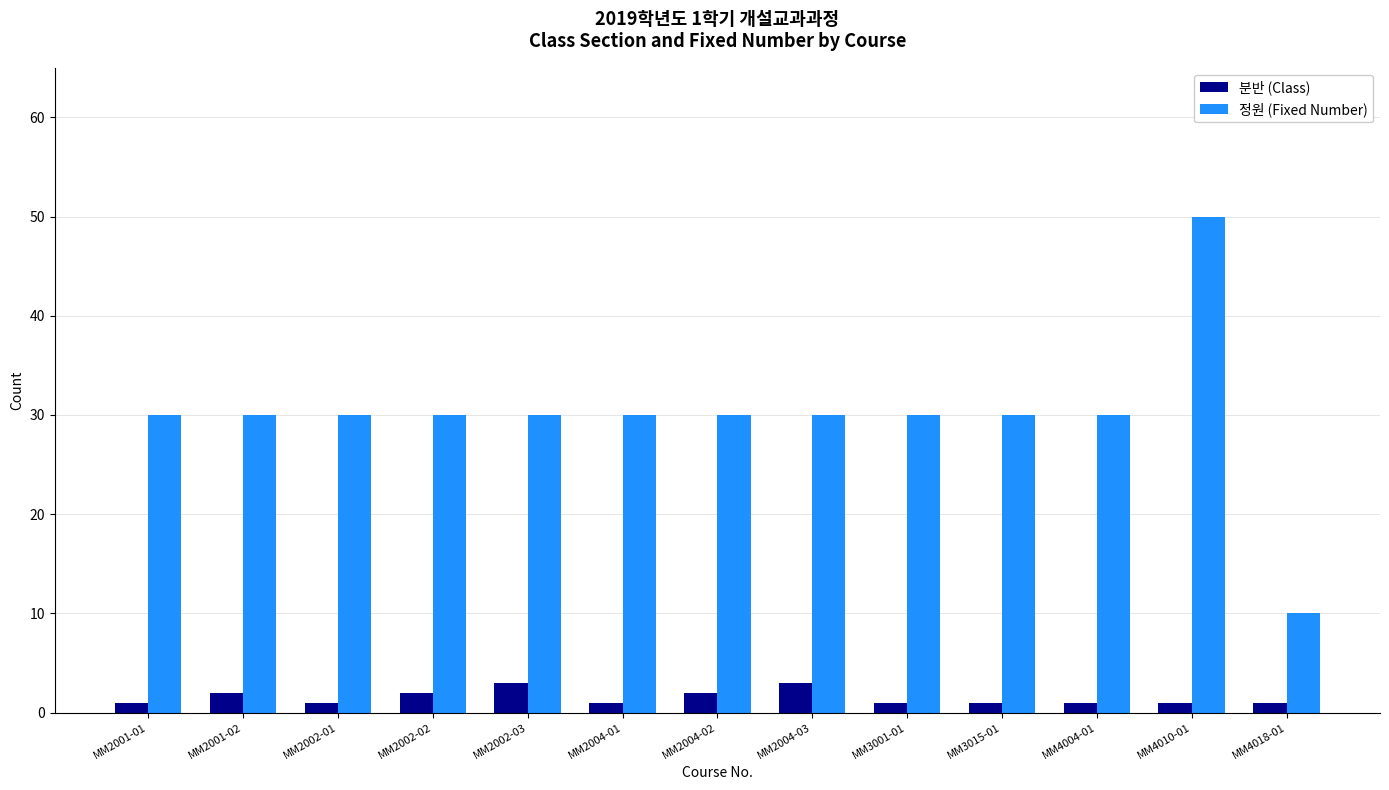

Which series changed the most between MM2004-02 and MM4010-01?

정원 (Fixed Number)